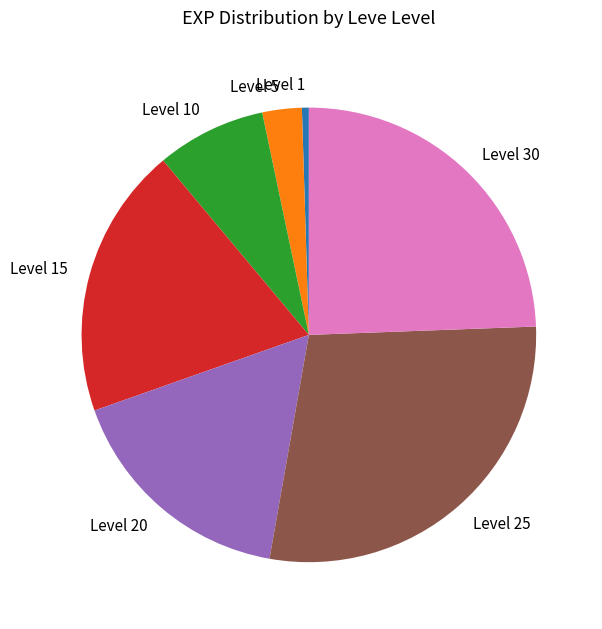

Is the sum of Level 1 and Level 25 greater than half?

No